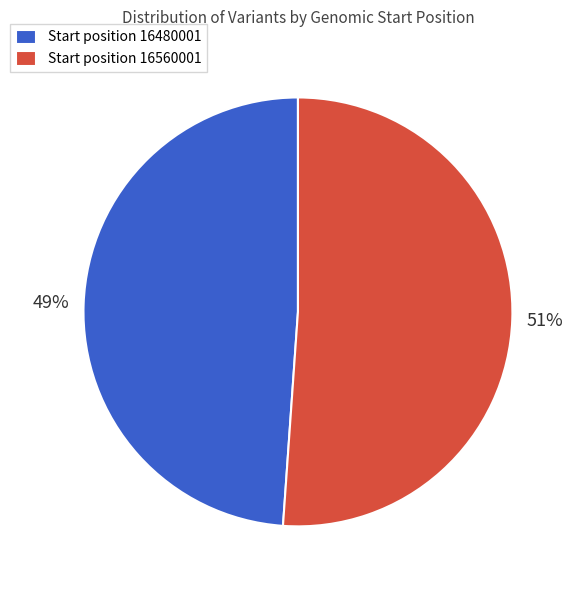

Does any single category account for the majority?

Yes